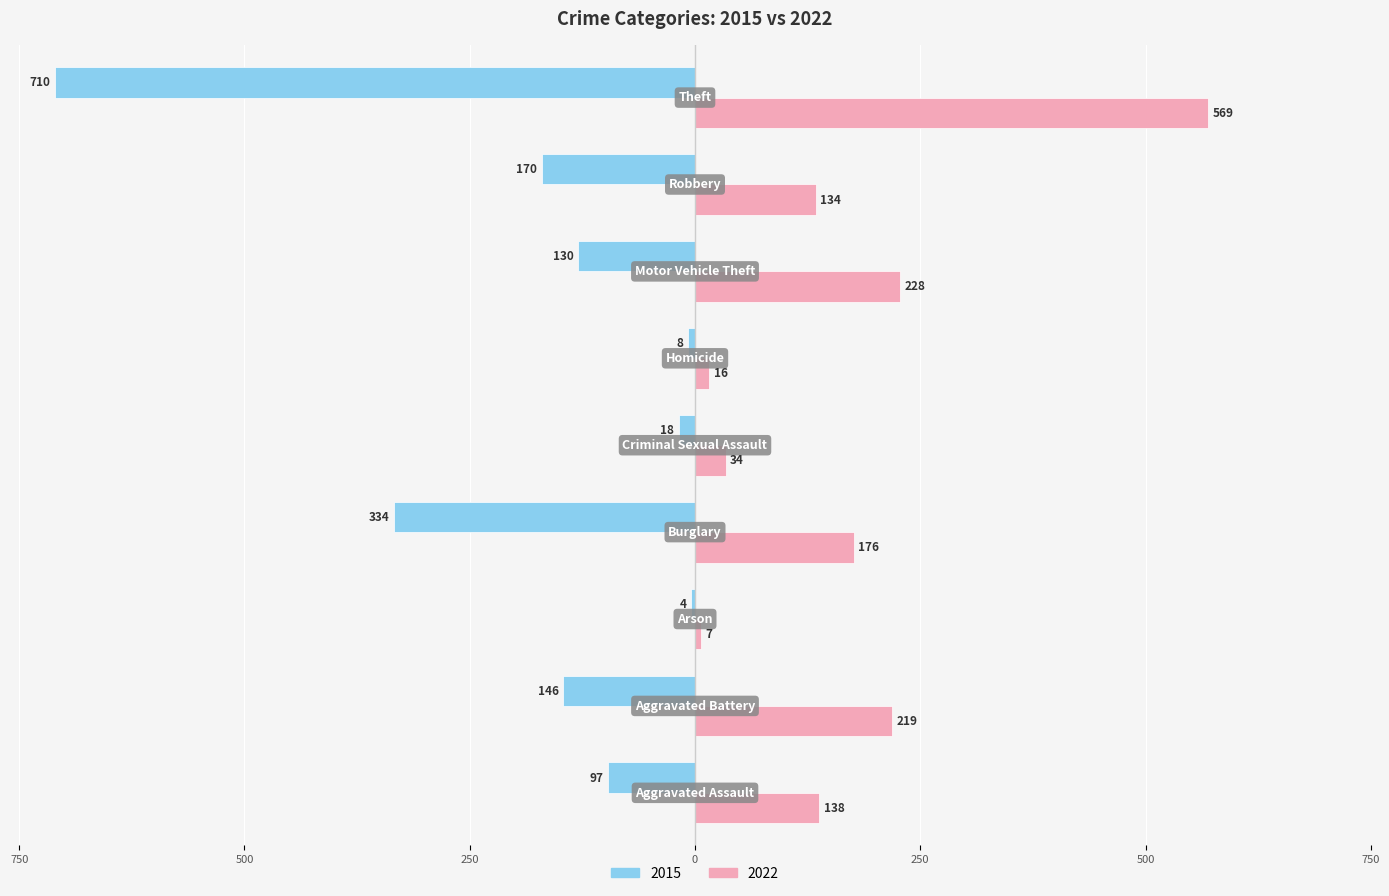

At which label is 2022 closest to 288?

Motor Vehicle Theft